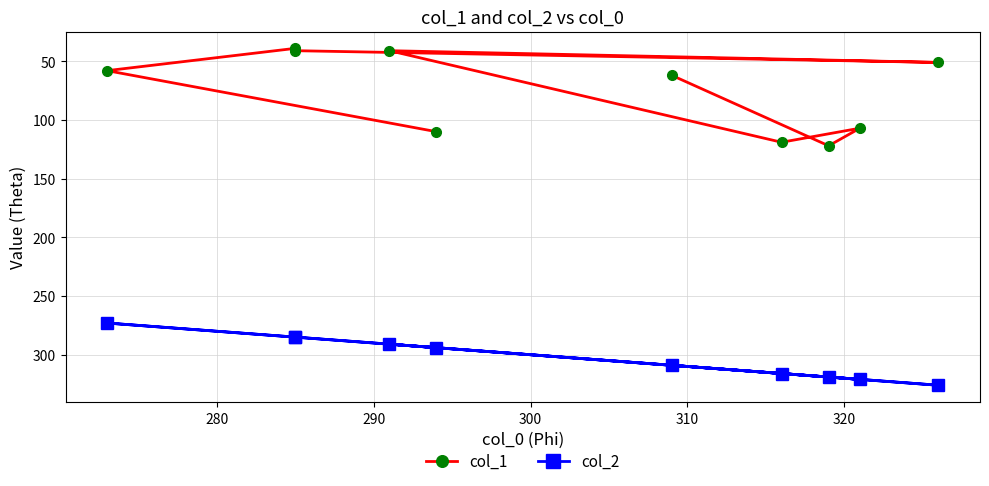

What is the spread (max minus min) of values at 310?

275